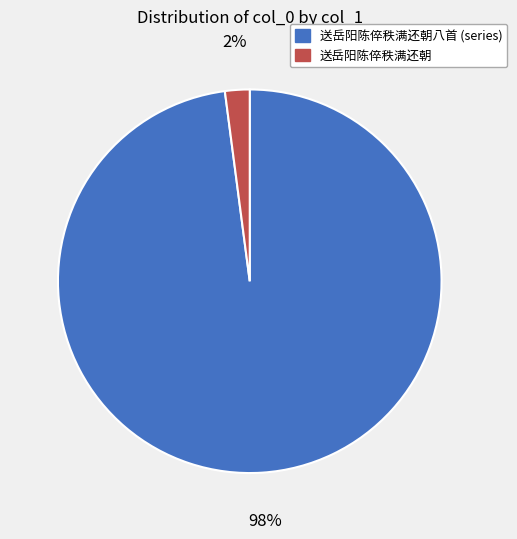

Is there any slice that represents more than half of the pie?

Yes